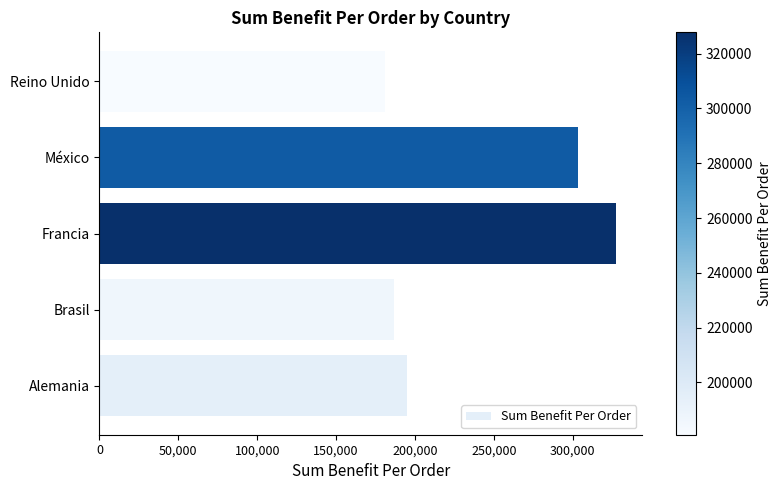

What is the average value?

238689.1